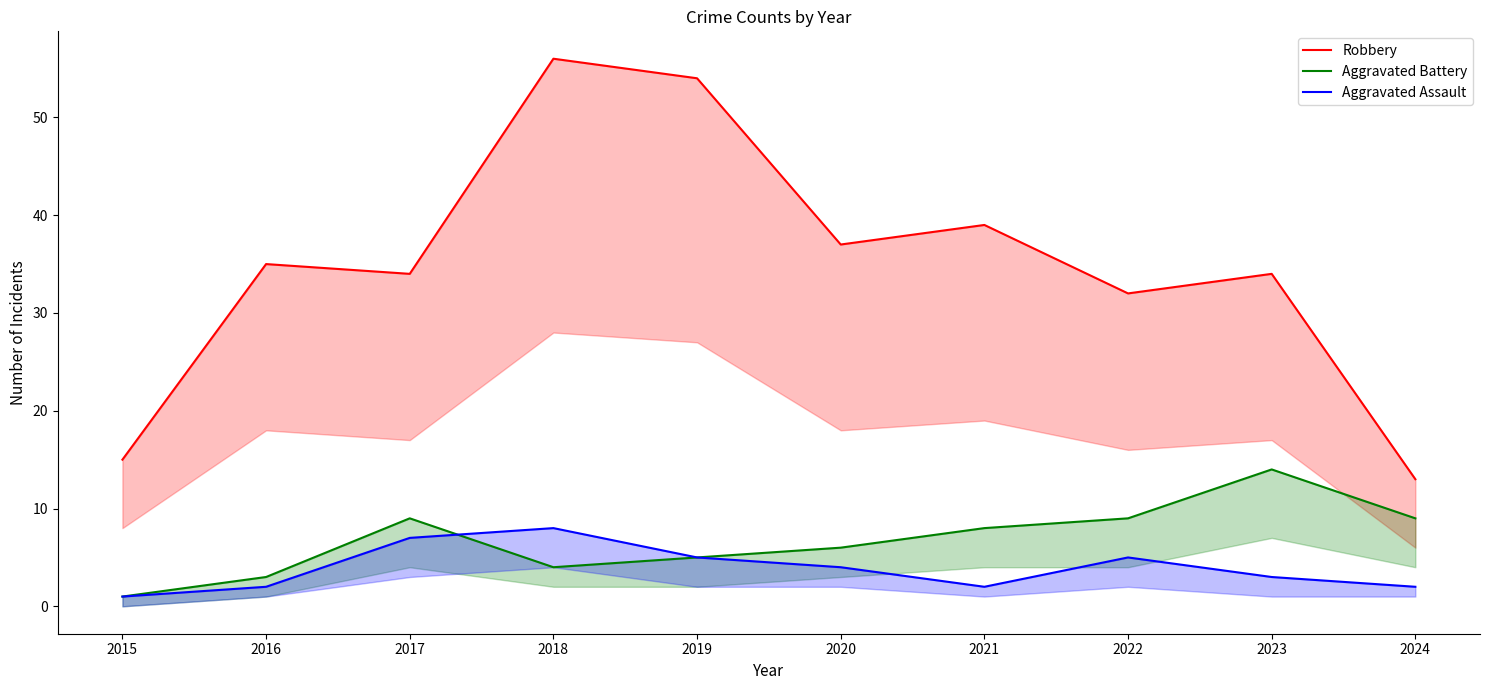

What is the total value across all series at 2022?

46